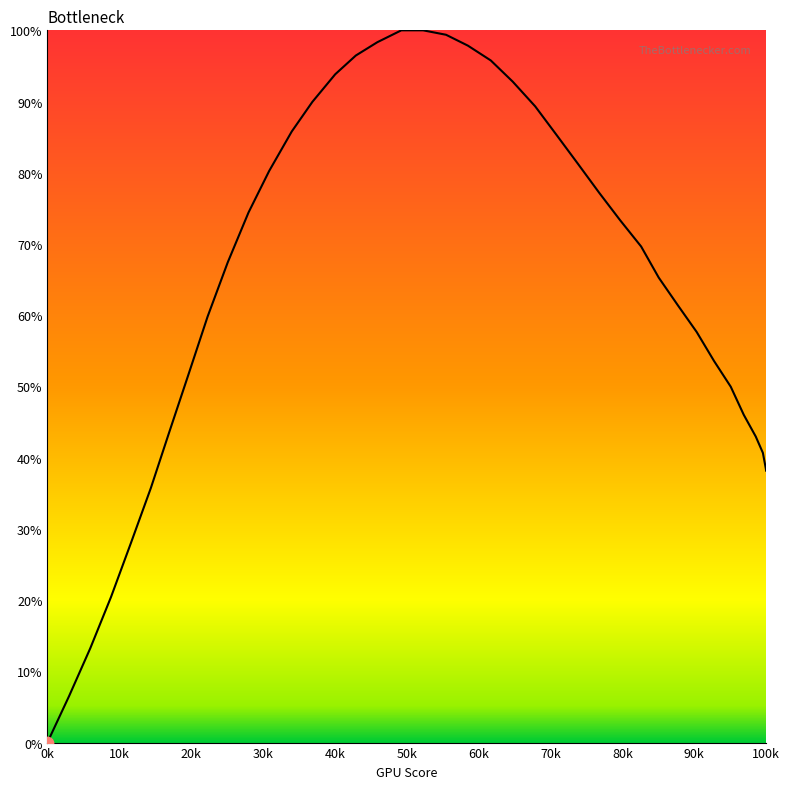

What is the difference between the maximum and minimum values?

100.0